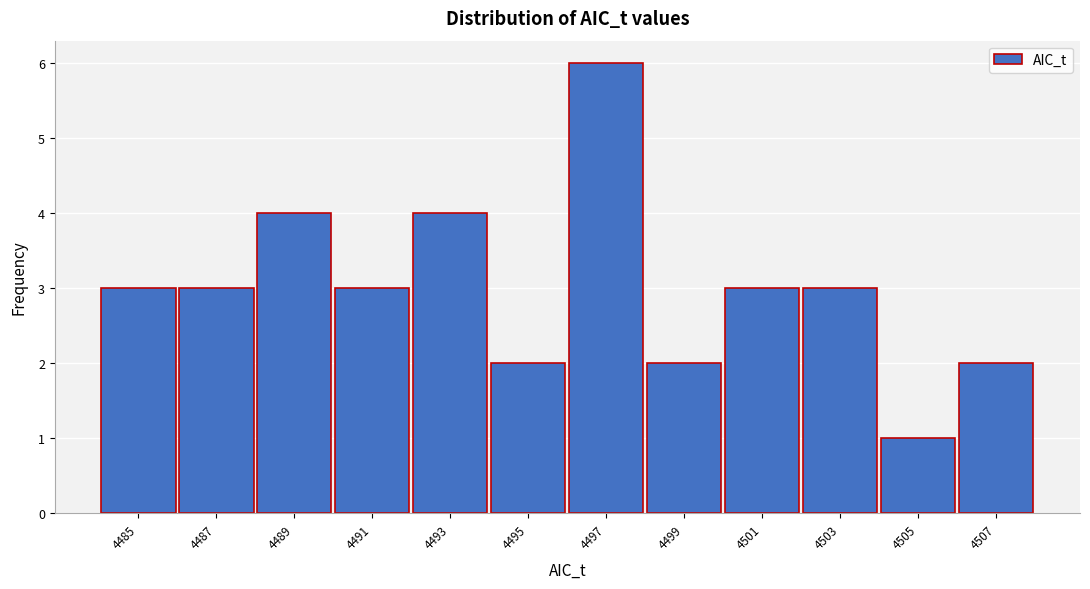

Reading left to right, list all the values displayed in this chart.

3	3	4	3	4	2	6	2	3	3	1	2